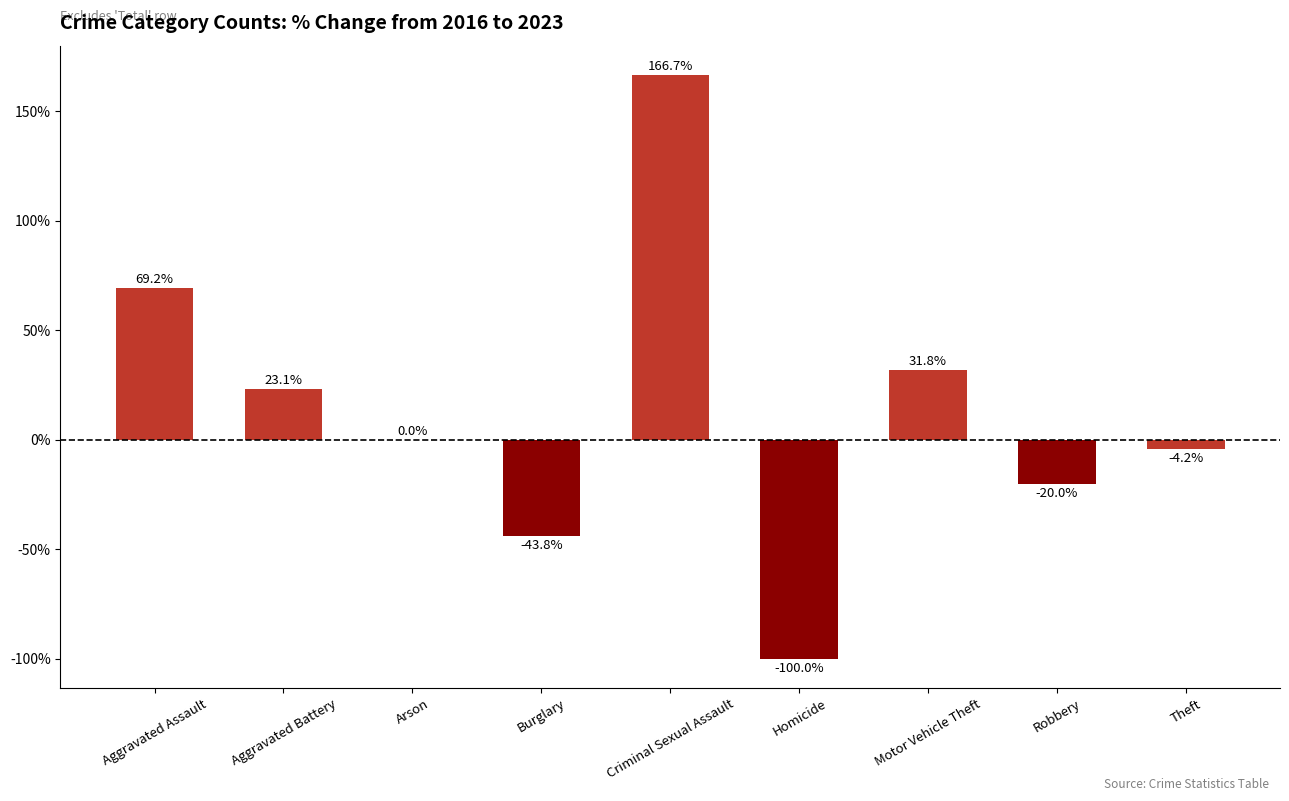

What is the greatest value displayed?

166.7